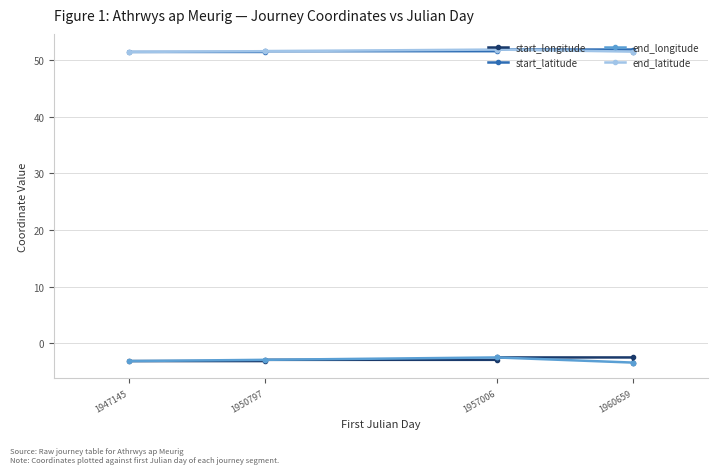

True or false: start_longitude and start_latitude cross at least once.

False